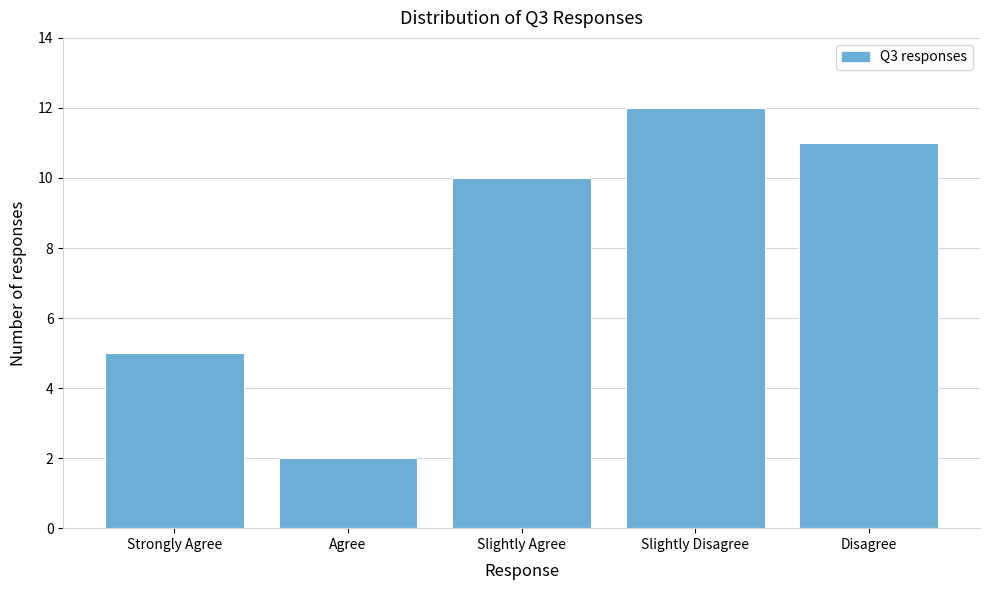

Reading right to left, what are all the values shown in this chart?

11	12	10	2	5